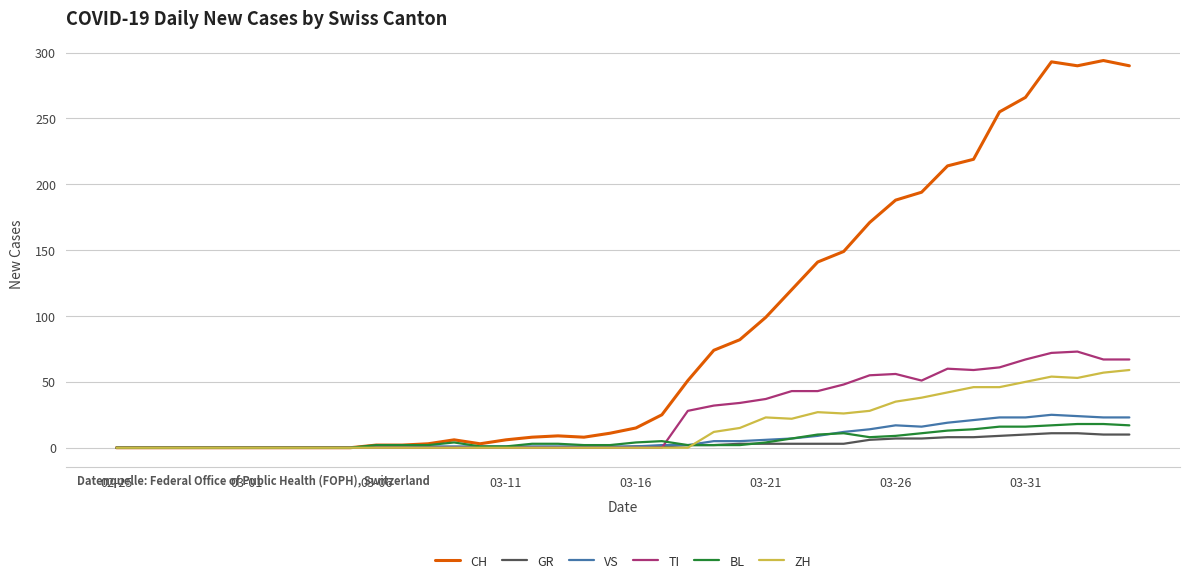

Which series has the largest range (max minus min)?

CH